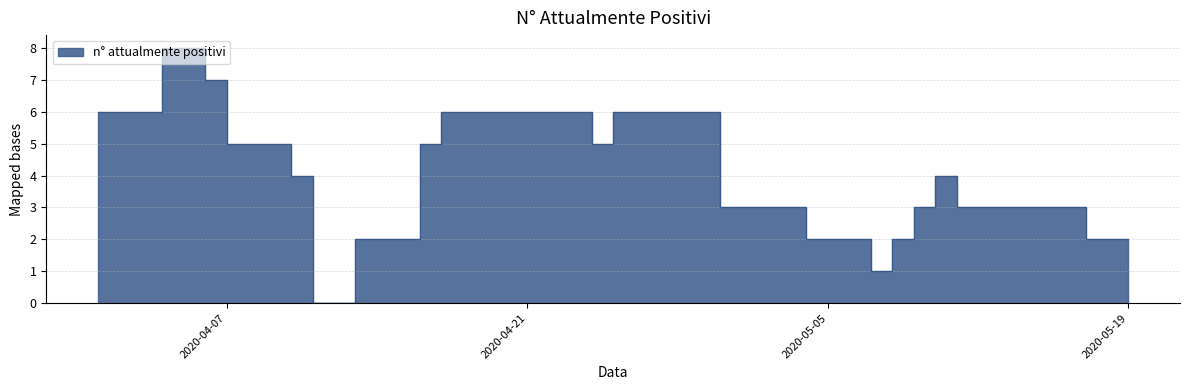

Rank the categories by value from lowest to highest.

2020-04-11, 2020-05-07, 2020-04-13, 2020-04-14, 2020-04-15, 2020-05-04, 2020-05-05, 2020-05-08, 2020-05-17, 2020-05-18, 2020-05-19, 2020-04-30, 2020-05-01, 2020-05-02, 2020-05-09, 2020-05-11, 2020-05-12, 2020-05-13, 2020-05-16, 2020-04-10, 2020-05-10, 2020-04-07, 2020-04-08, 2020-04-09, 2020-04-16, 2020-04-24, 2020-04-01, 2020-04-02, 2020-04-17, 2020-04-18, 2020-04-19, 2020-04-20, 2020-04-21, 2020-04-22, 2020-04-25, 2020-04-26, 2020-04-28, 2020-04-29, 2020-04-06, 2020-04-04